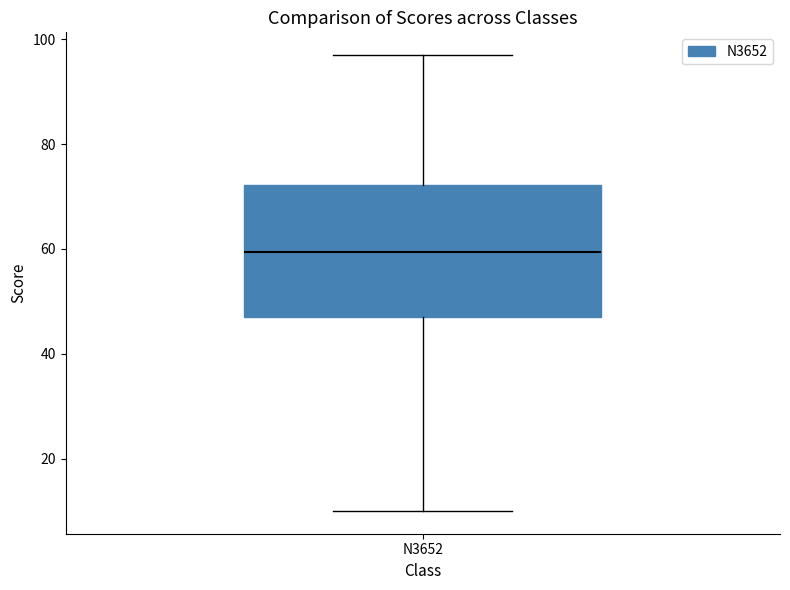

Where is the upper edge of the box for N3652 on the y-axis? The values are not printed on the chart, so give them approximately, as read against the axis.

72